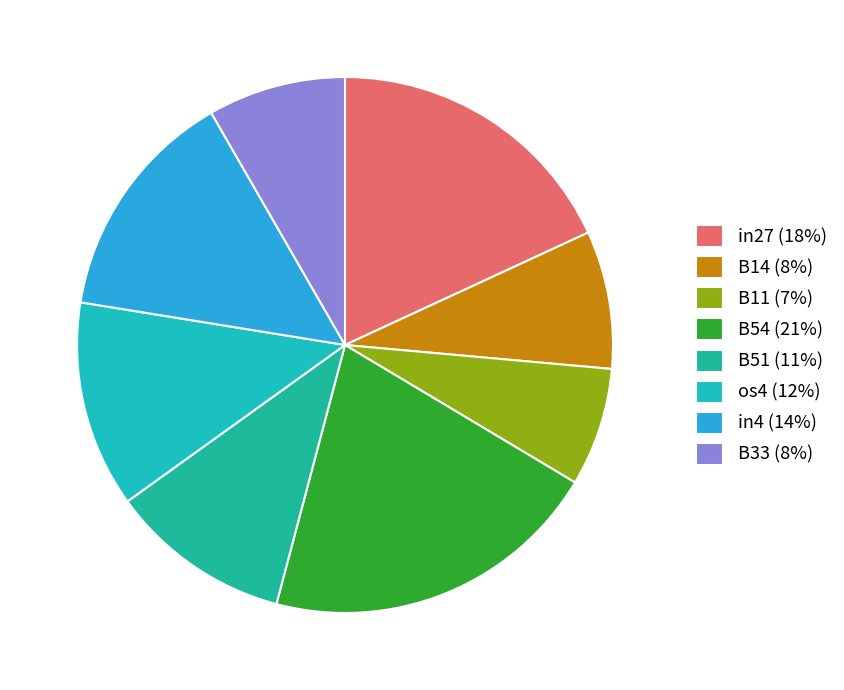

True or false: B33 accounts for 8% of the total.

True